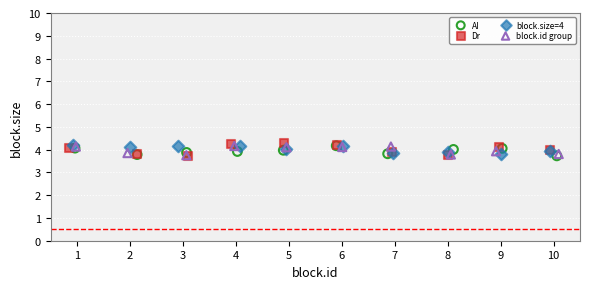

Which series has the widest spread of Y values?

Dr